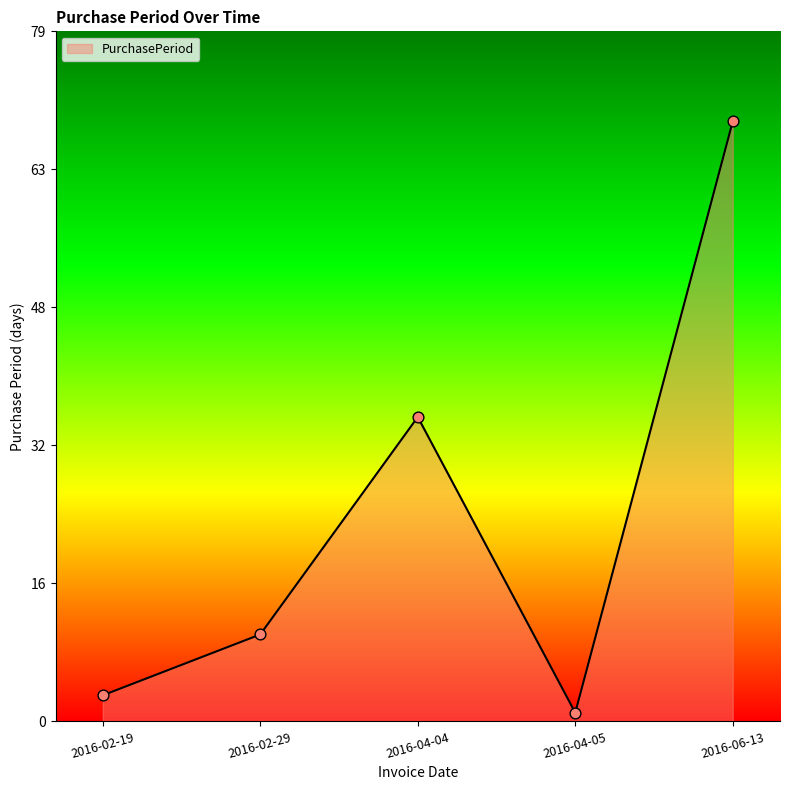

Approximately how many times larger is the value at 2016-06-13 compared to 2016-02-19?

23.0